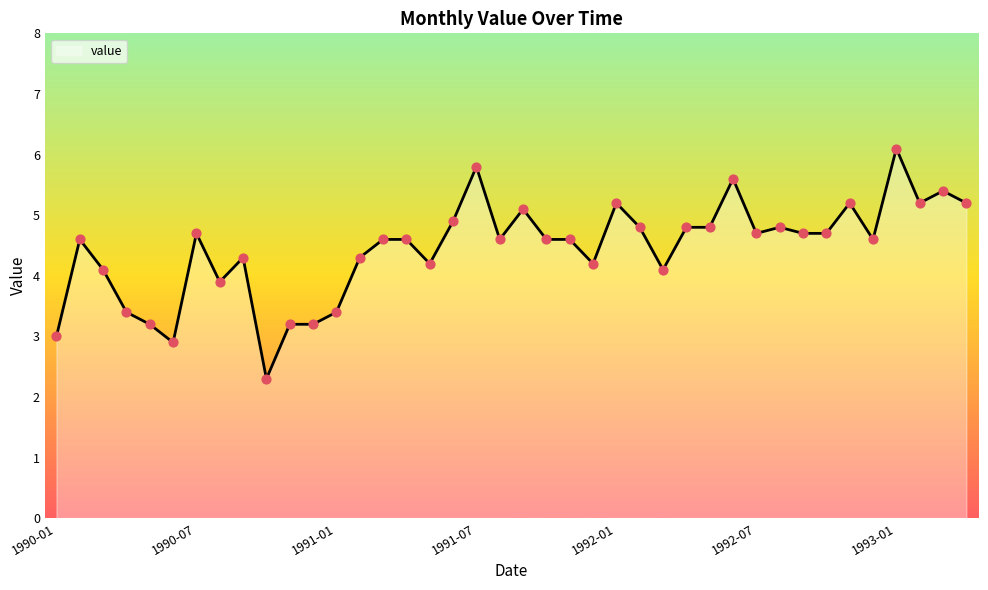

What is the difference between the maximum and minimum values?

3.8